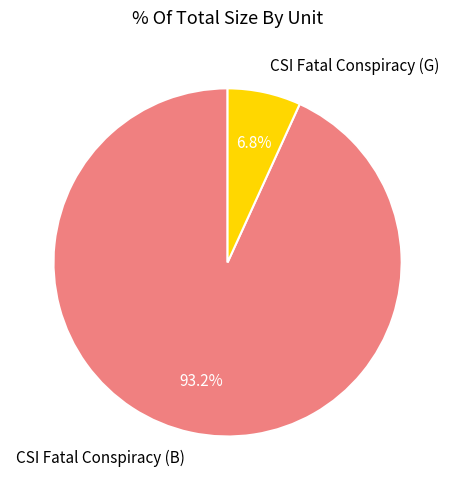

To the nearest percent, what is the difference between the CSI Fatal Conspiracy (B) and CSI Fatal Conspiracy (G) slice percentages?

86%